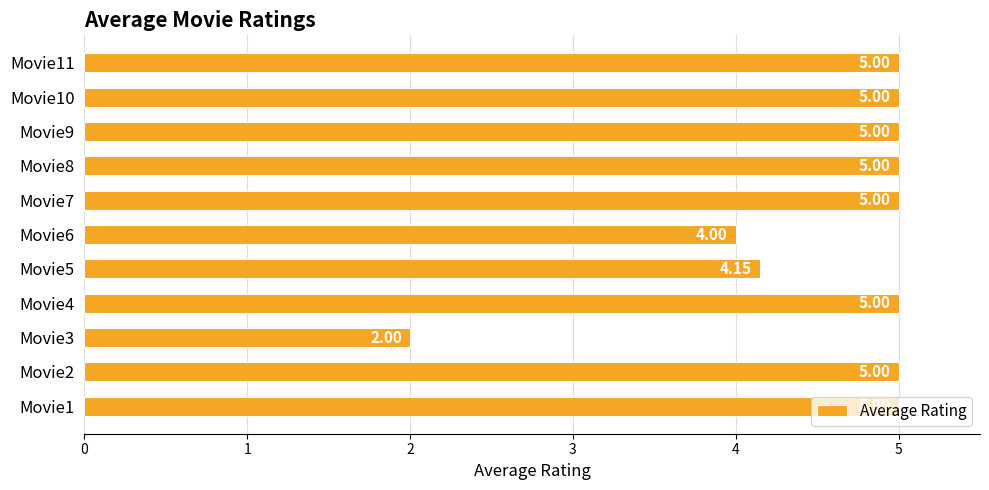

At which category does the chart reach its minimum across all series?

Movie3